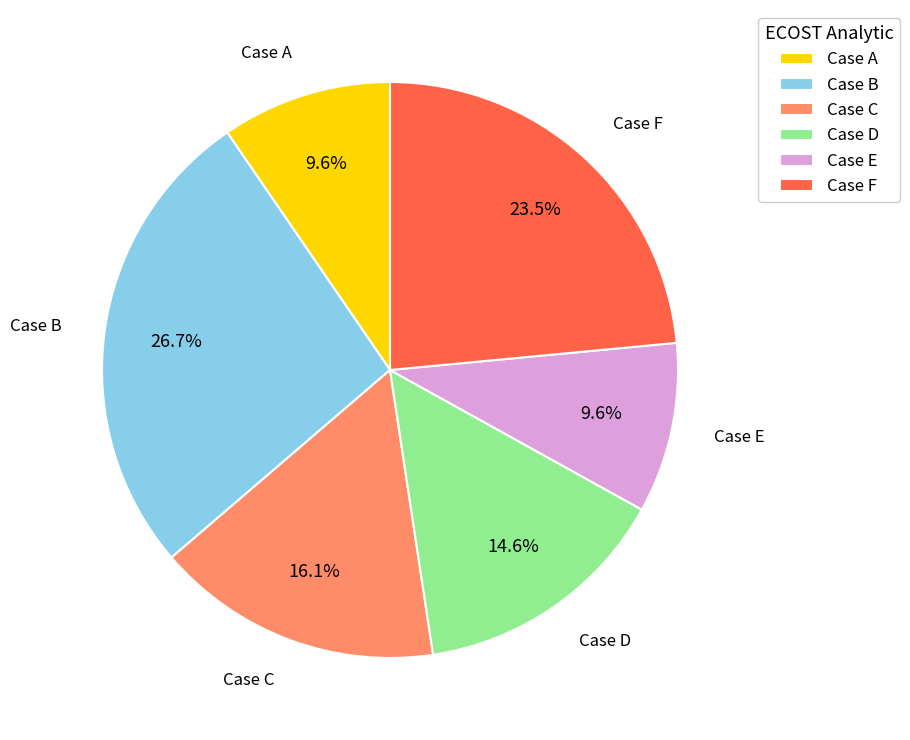

What is the largest slice in the pie chart?

Case B